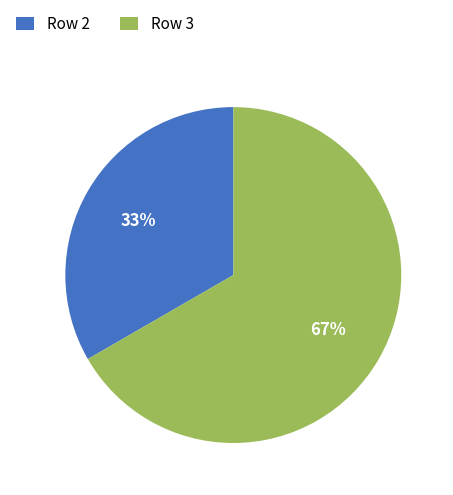

Which has a higher value, Row 3 or Row 2?

Row 3